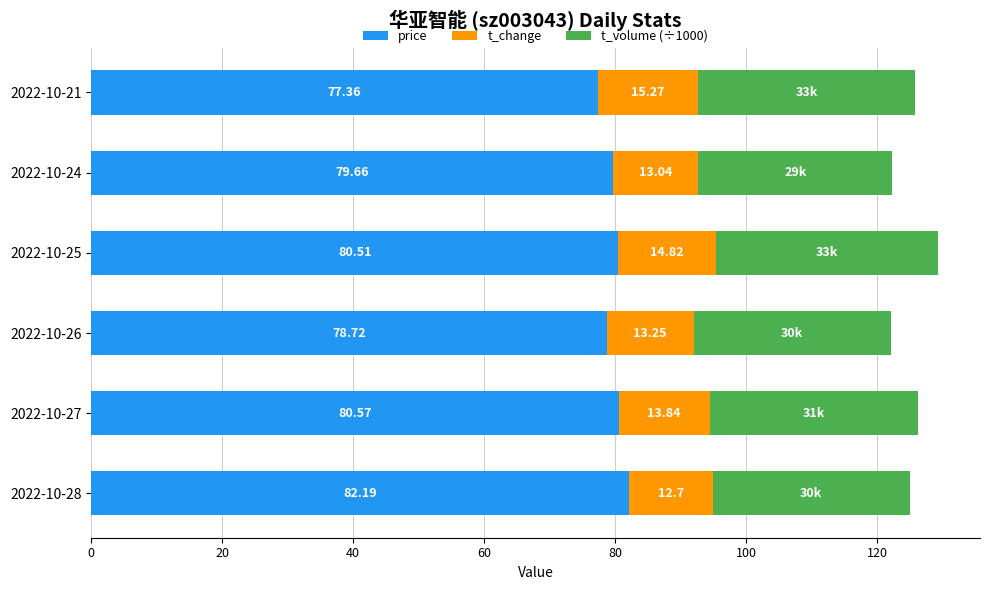

What is the total value across all series at 2022-10-26?

122.1